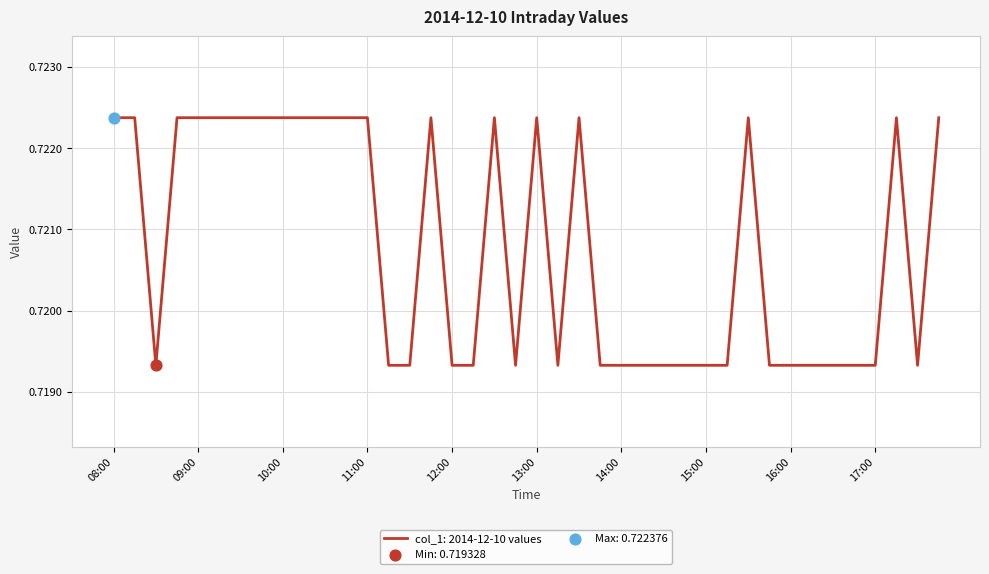

Is this an area chart (filled region under the line)?

No